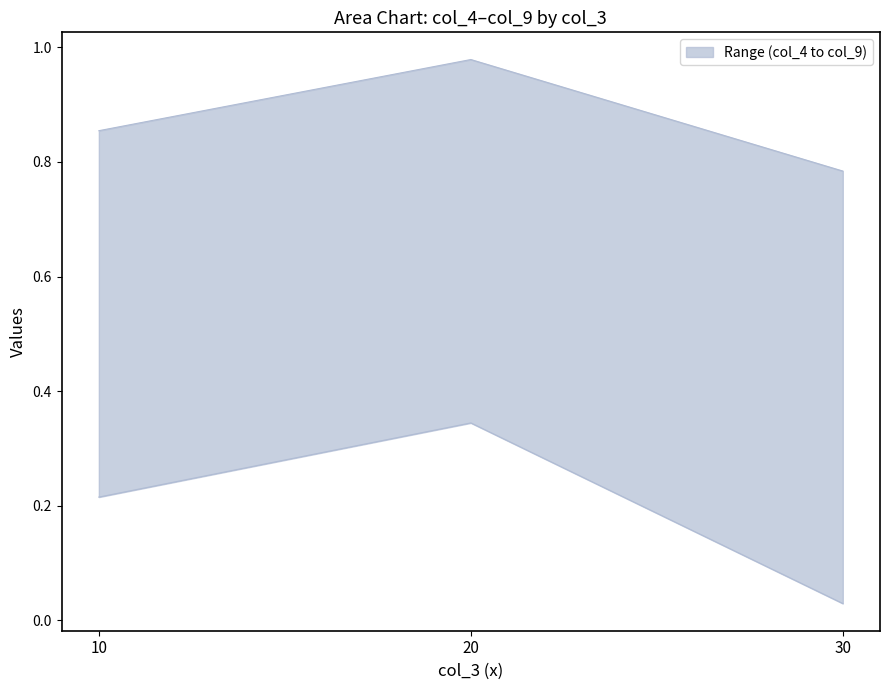

List the labels in order of col_7 value, largest first.

20, 30, 10